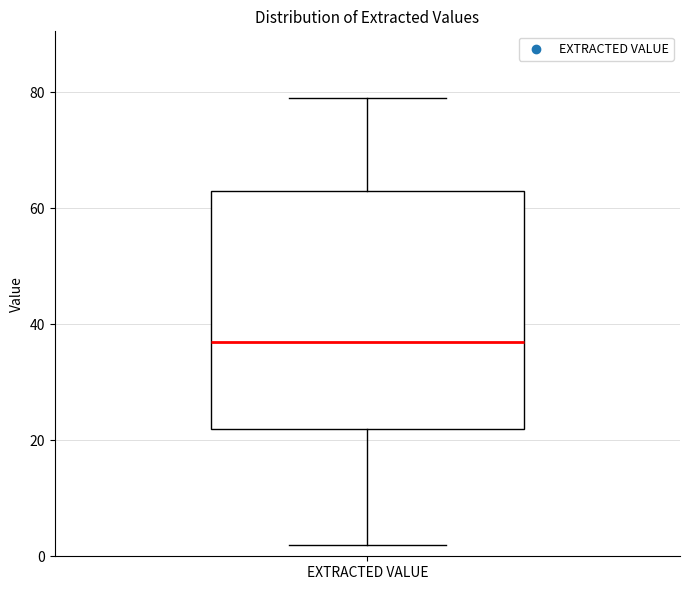

Read this box plot against the y-axis: the position of the median line, the range covered by the box, and the ends of both whiskers. The values are not printed on the chart, so give them approximately, as read against the axis.

median 38, box 22 to 64, whiskers 2 to 80